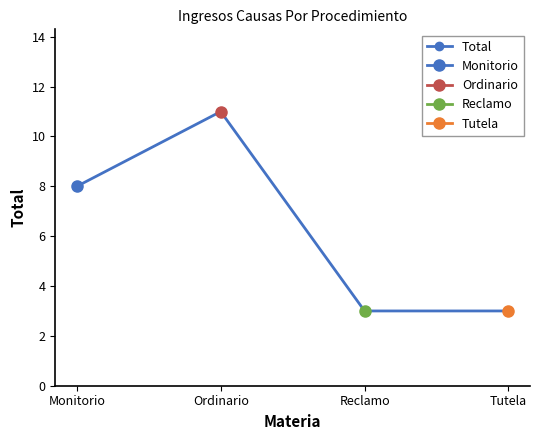

Is this an area chart (filled region under the line)?

No